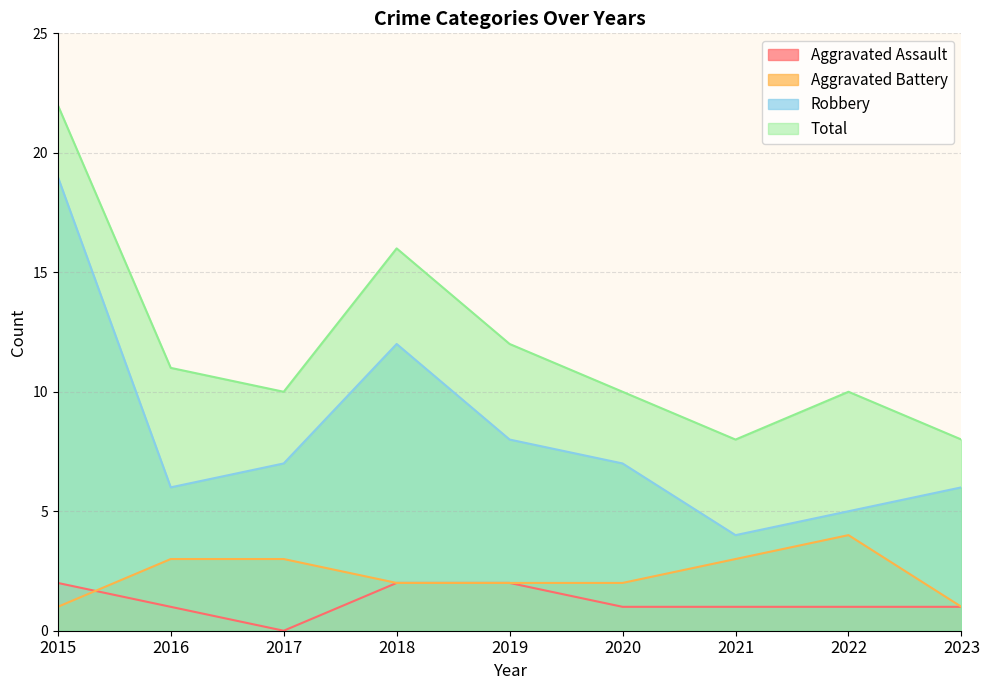

How many data points in Robbery are less than 7?

4